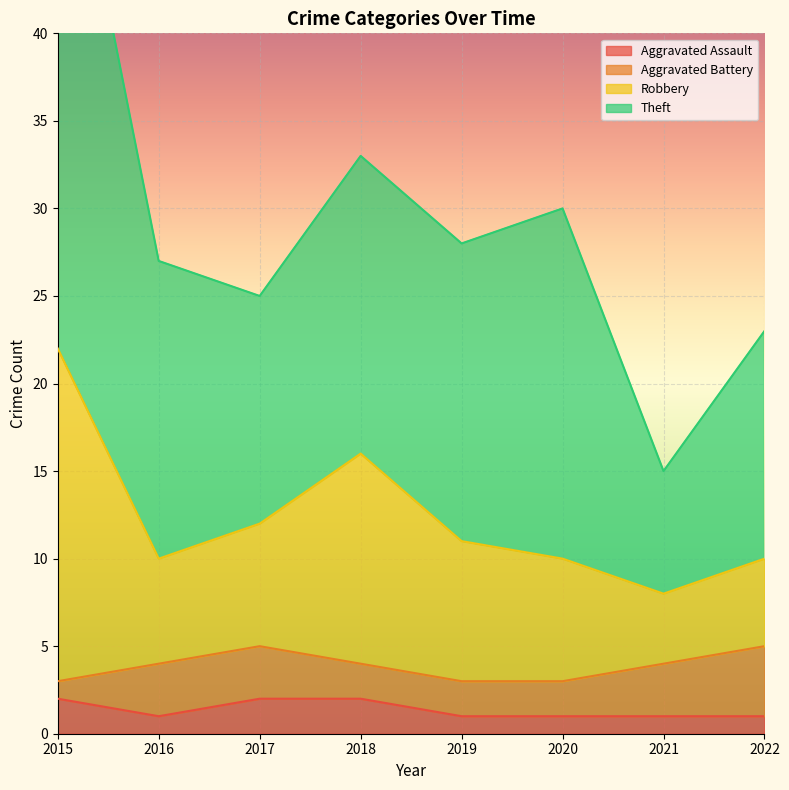

What is the difference between the maximum and minimum values in the Robbery series?

14